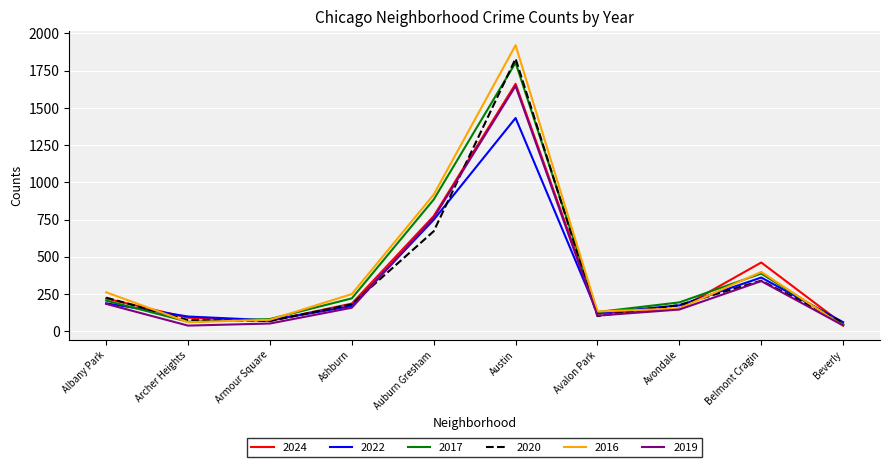

What is the difference between the 2022 values at Auburn Gresham and Ashburn?

580